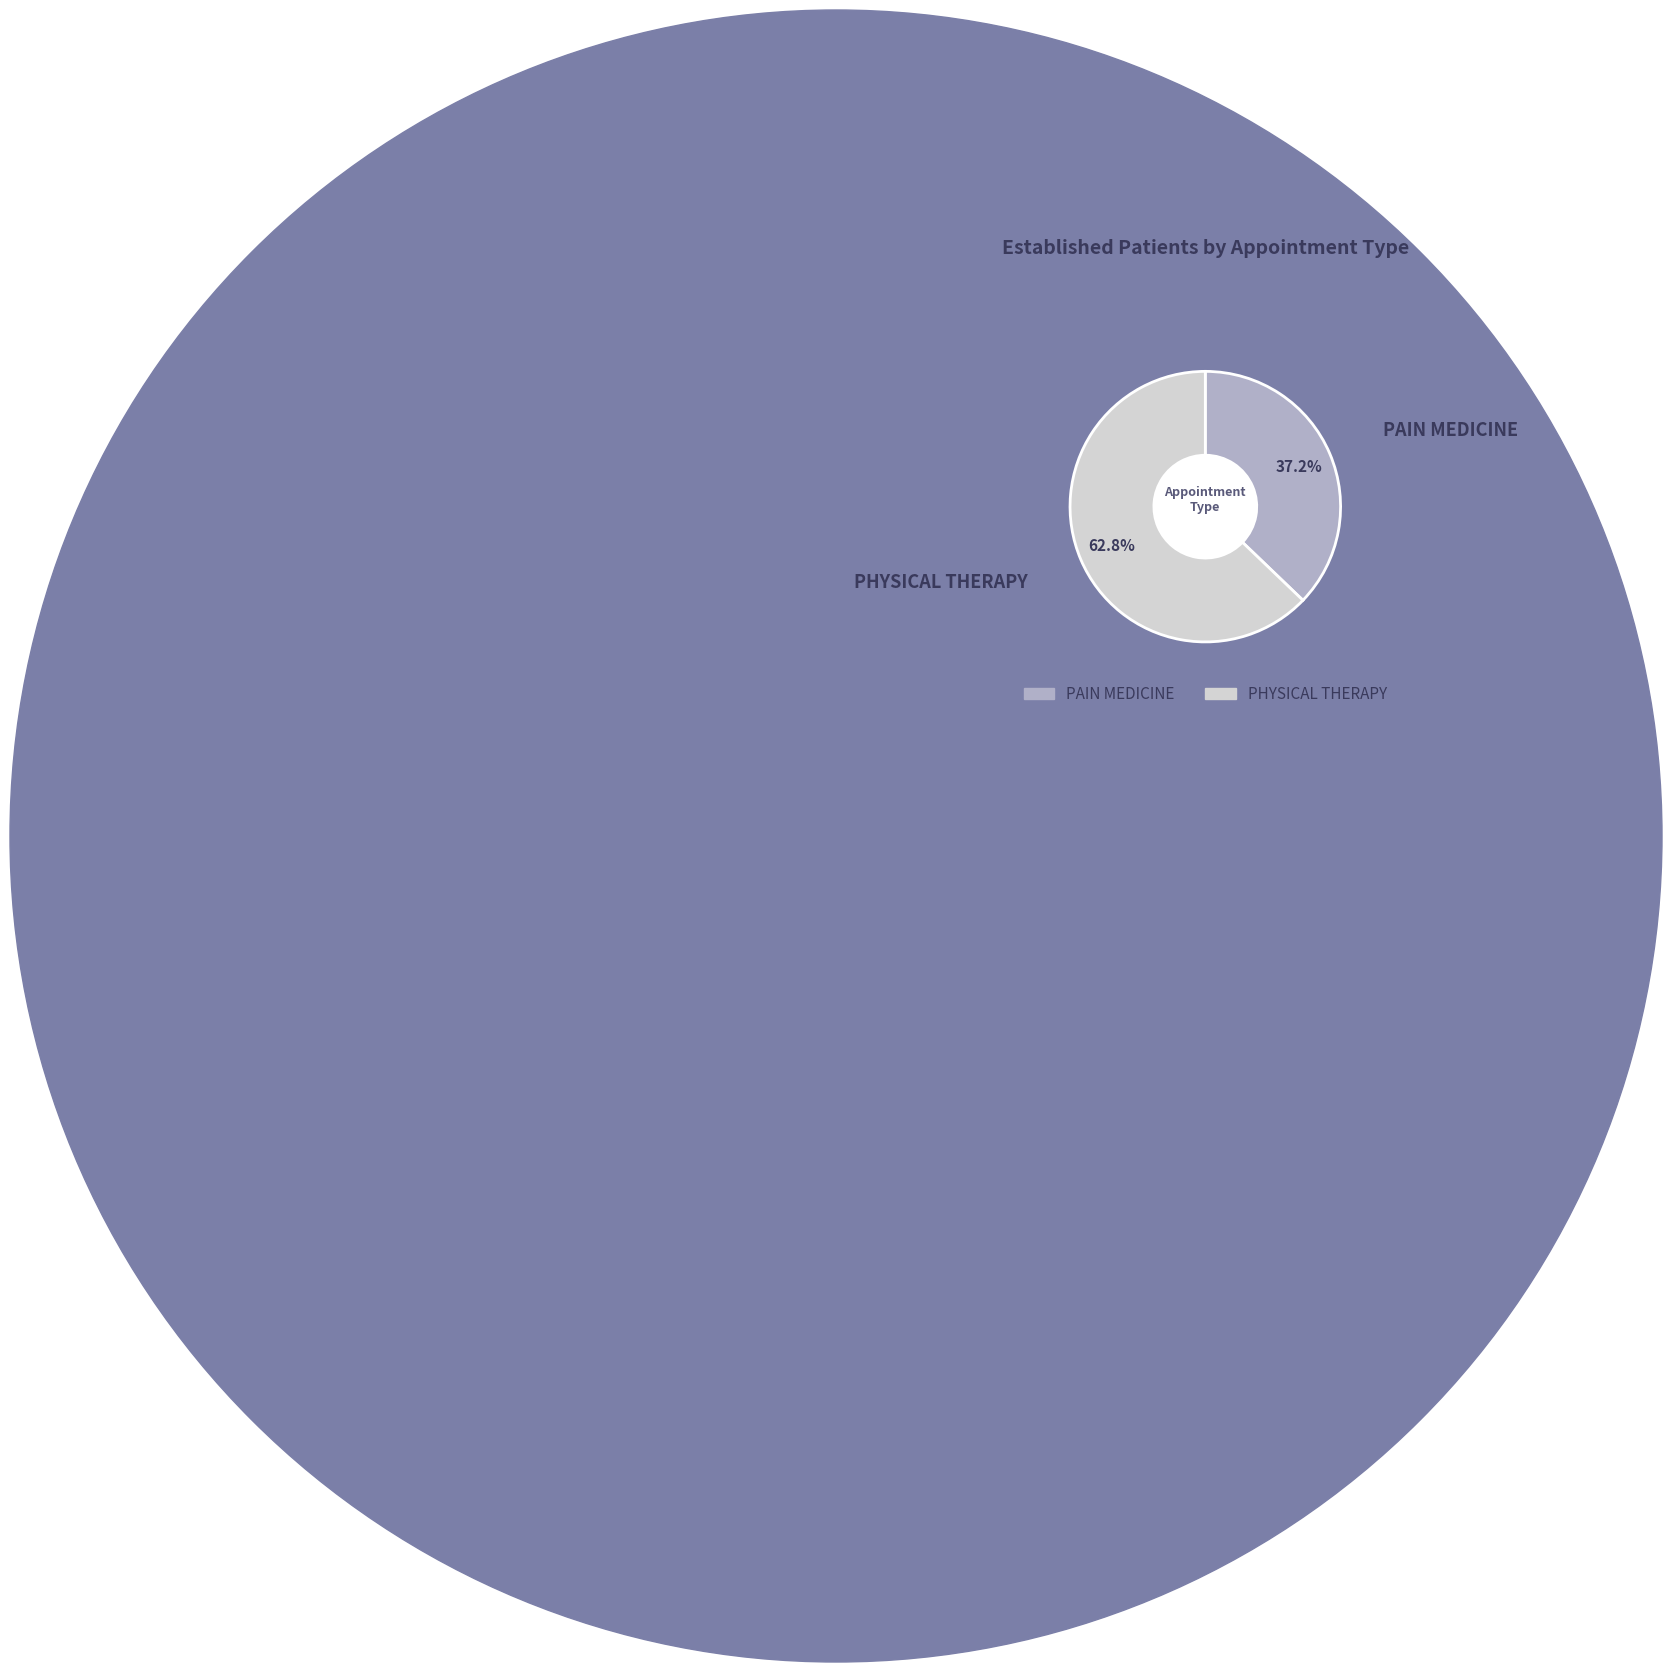

To the nearest percent, what is the difference between the largest and smallest slice percentages?

26%